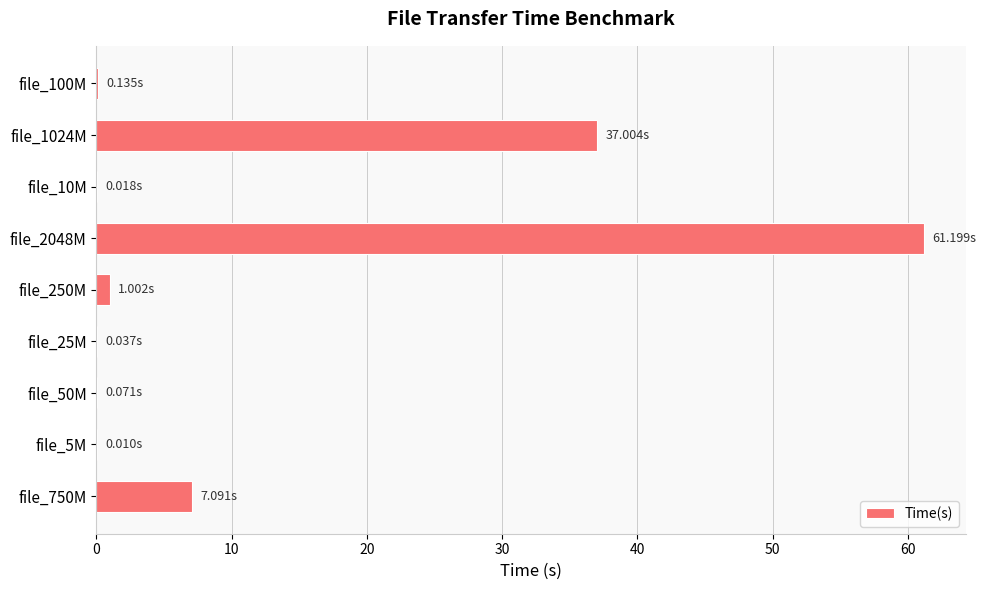

What is the sum of all values?

106.6